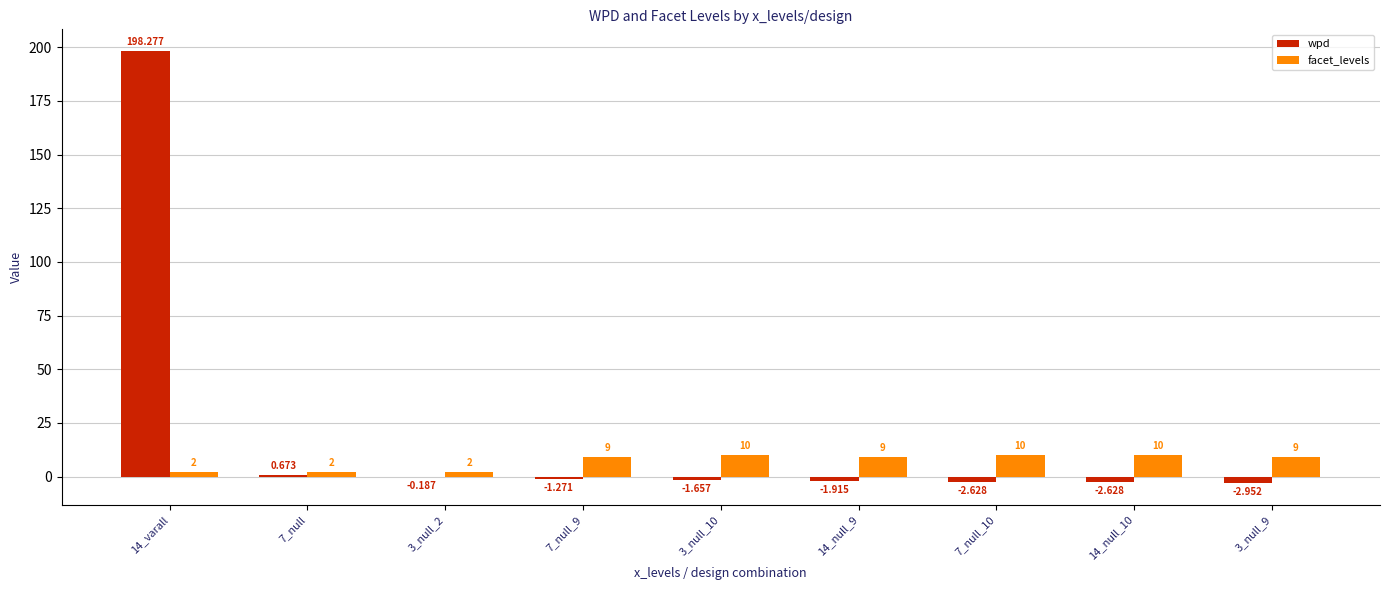

Is the value of wpd at 14_varall greater than the value of facet_levels at 14_null_9?

Yes